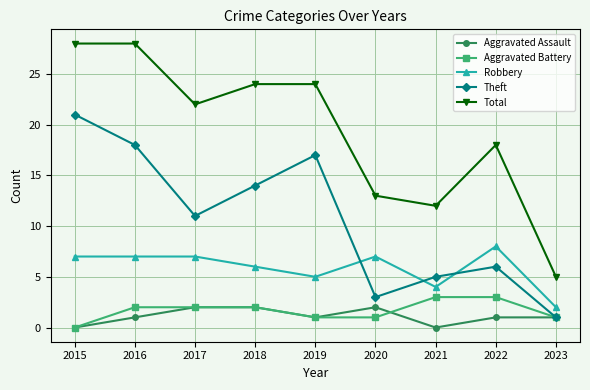

Between which two adjacent categories do Theft and Robbery first intersect?

2019 and 2020